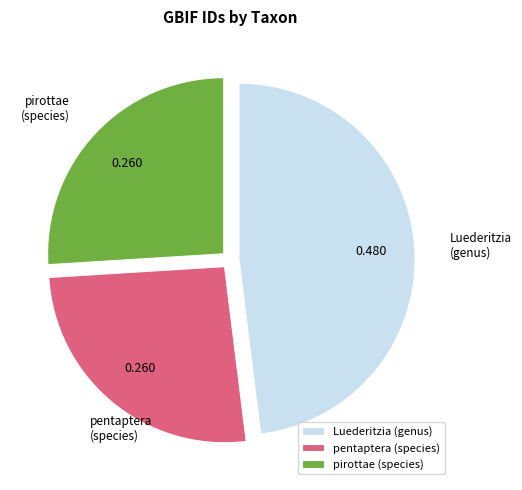

Count the number of slices in the pie.

3